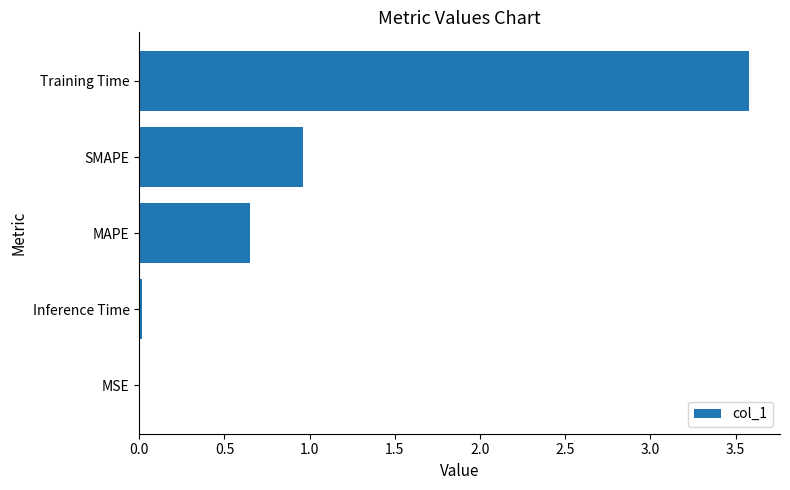

Where is the data nearest to the value 1?

SMAPE